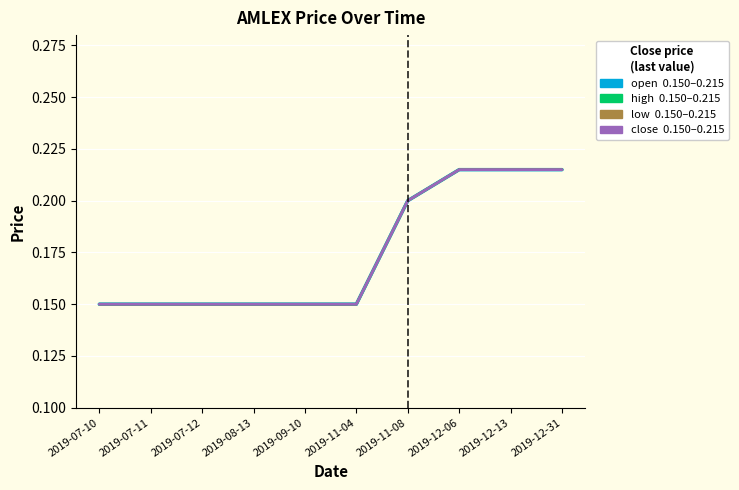

Does the chart have visible grid lines?

Yes